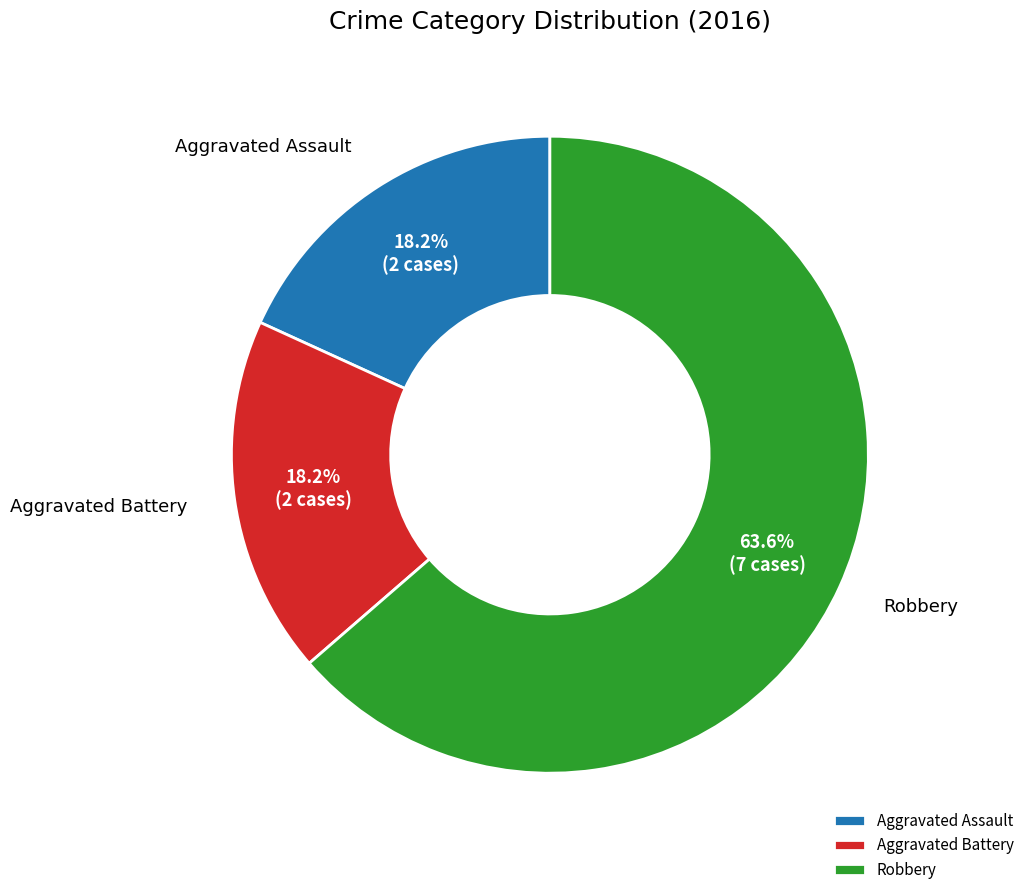

Which has a higher value, Robbery or Aggravated Assault?

Robbery